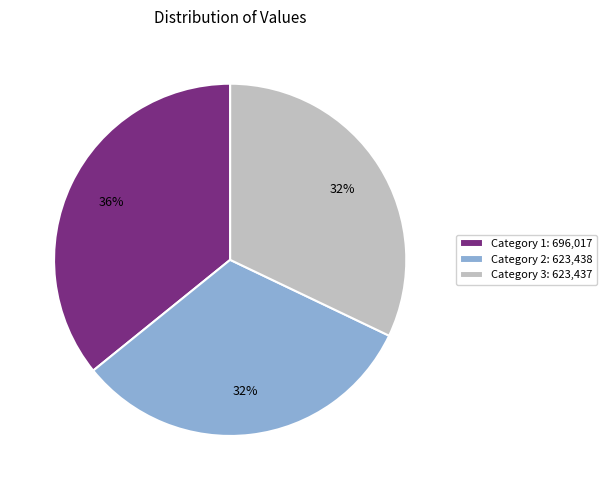

Do Category 1: 696,017 and Category 2: 623,438 together represent more than half of the pie?

Yes